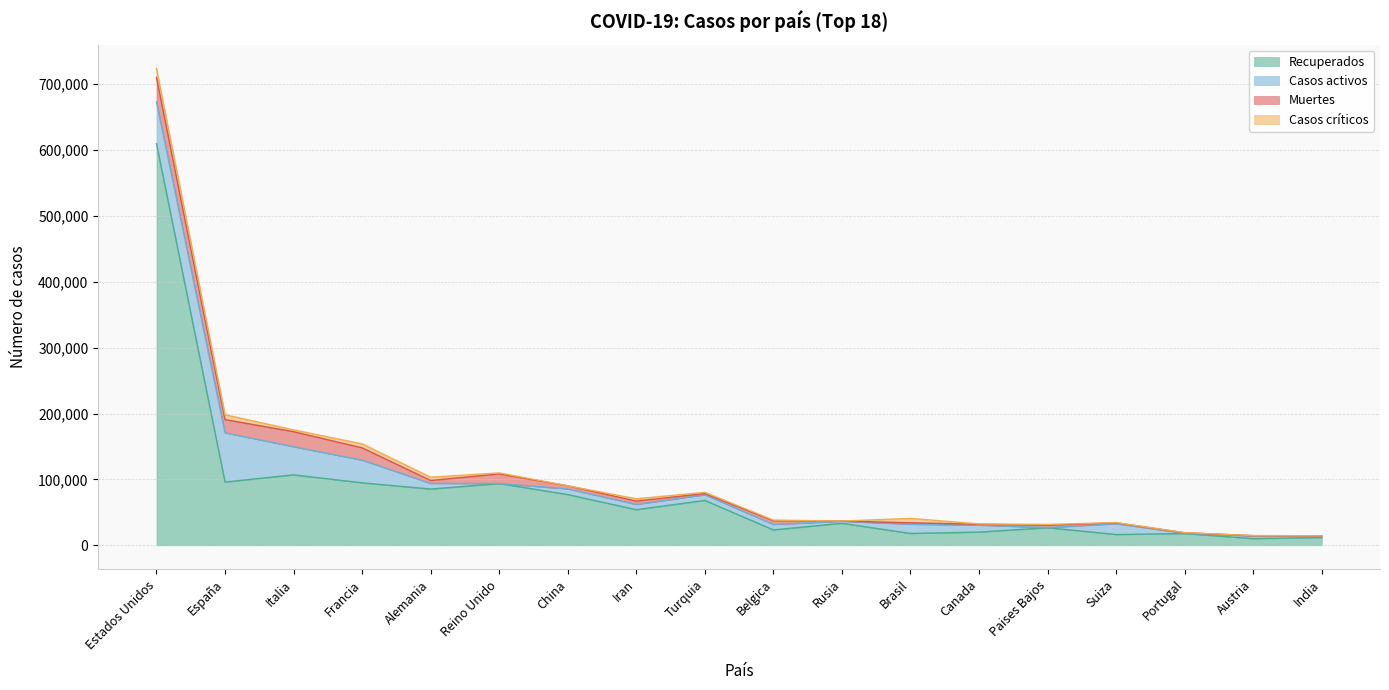

Reading left to right, list all the values displayed in this chart.

Recuperados: Estados Unidos=609587	España=96040	Italia=106962	Francia=94868	Alemania=85400	Reino Unido=93772	China=77029	Iran=54064	Turquia=68146	Belgica=23382	Rusia=33423	Brasil=18024	Canada=20074	Paises Bajos=26740	Suiza=16400	Portugal=17846	Austria=10214	India=11892
Casos activos: Estados Unidos=63510	España=74797	Italia=42727	Francia=34420	Alemania=8631	Reino Unido=0	China=8631	Iran=8064	Turquia=8631	Belgica=8348	Rusia=3057	Brasil=14026	Canada=10543	Paises Bajos=250	Suiza=16400	Portugal=519	Austria=3974	India=2045
Muertes: Estados Unidos=37175	España=20002	Italia=22745	Francia=18681	Alemania=4352	Reino Unido=14576	China=4632	Iran=4958	Turquia=1769	Belgica=5453	Rusia=313	Brasil=2171	Canada=1310	Paises Bajos=3459	Suiza=1336	Portugal=657	Austria=431	India=488
Casos críticos: Estados Unidos=13509	España=7371	Italia=2812	Francia=6027	Alemania=5013	Reino Unido=1559	China=85	Iran=3563	Turquia=1845	Belgica=1119	Rusia=8	Brasil=6634	Canada=557	Paises Bajos=1279	Suiza=386	Portugal=222	Austria=208	India=0